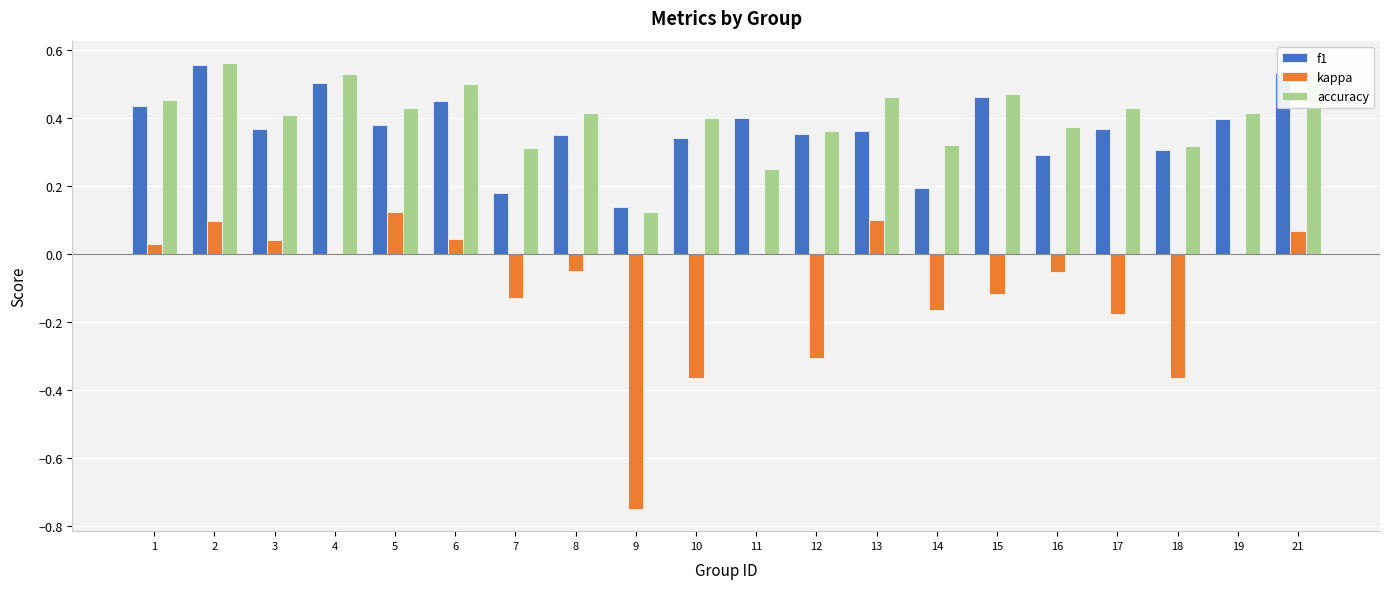

What is the sum of all kappa values?

-2.0